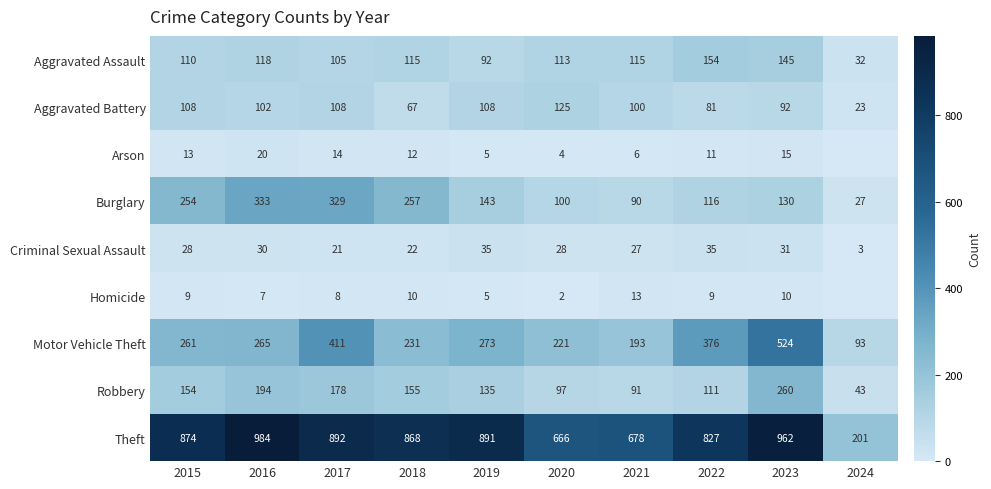

What value does the Aggravated Battery series have at 2022?

81